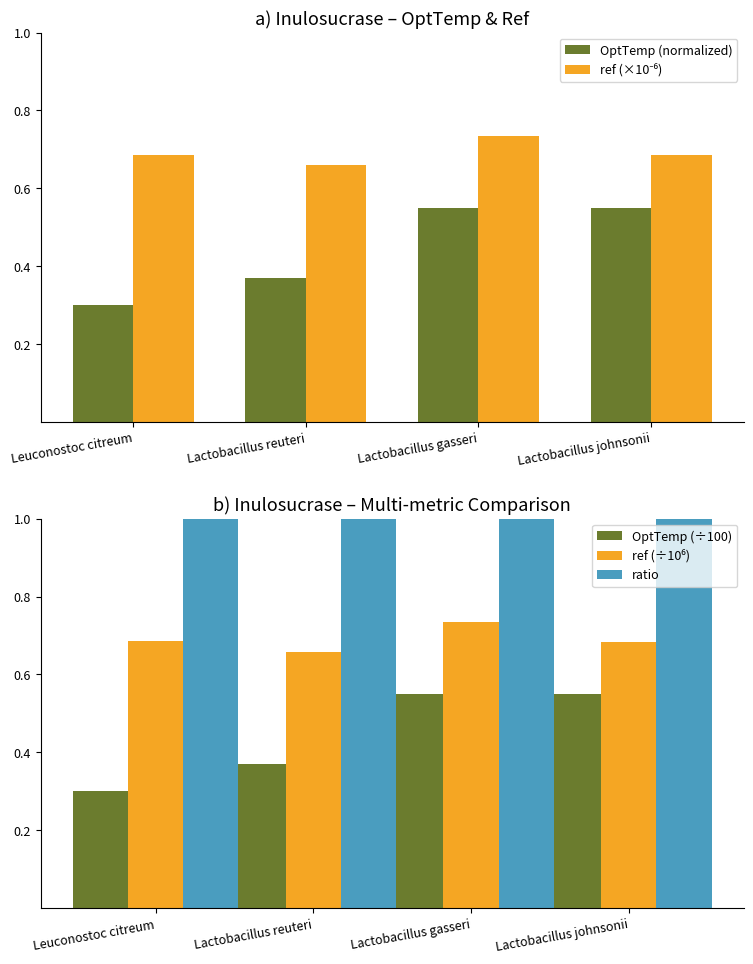

The value of OptTemp (normalized) at Lactobacillus johnsonii is 0.3. True or false?

False